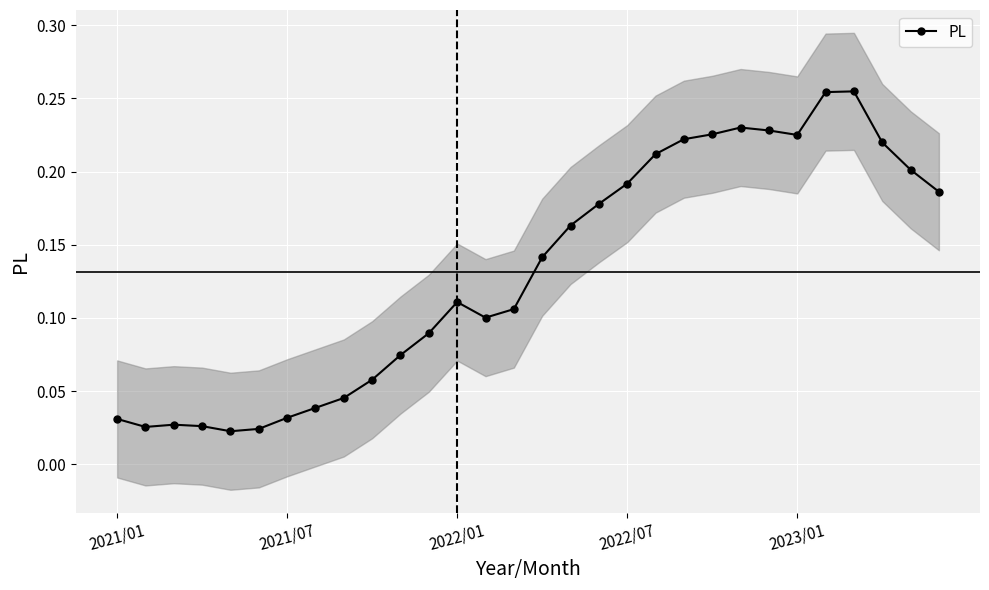

True or false: PL has more than 1 points higher than both neighbors.

True